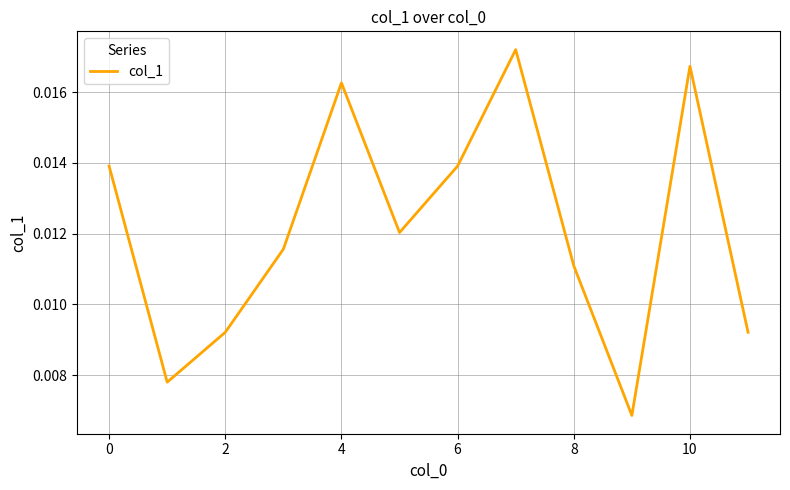

Does the chart display data point markers on the line(s)?

No